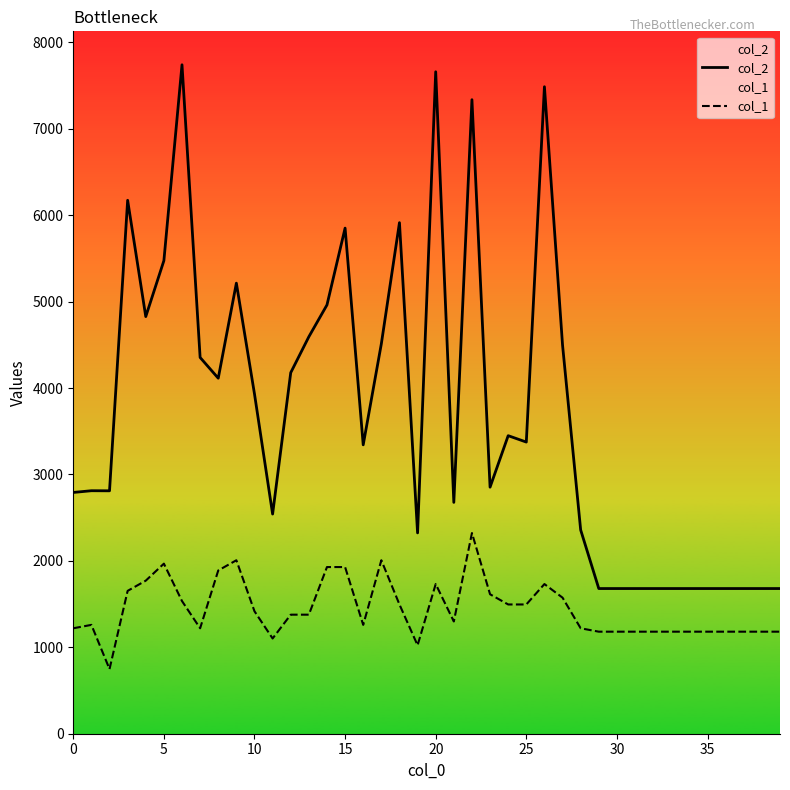

True or false: col_1 and col_2 intersect in this chart.

False